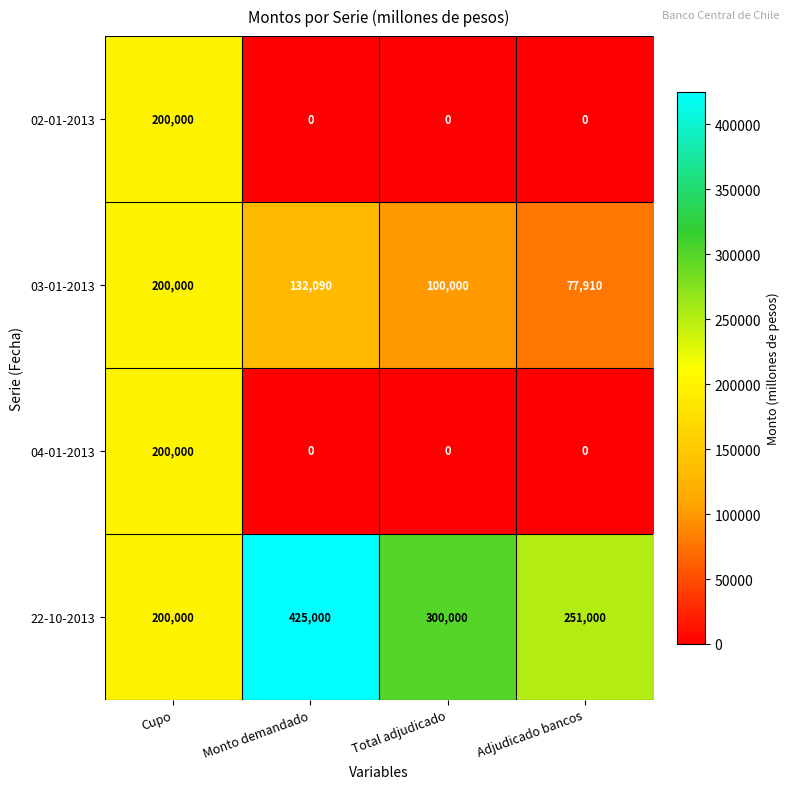

What is the spread (max minus min) of values at Monto demandado?

425000